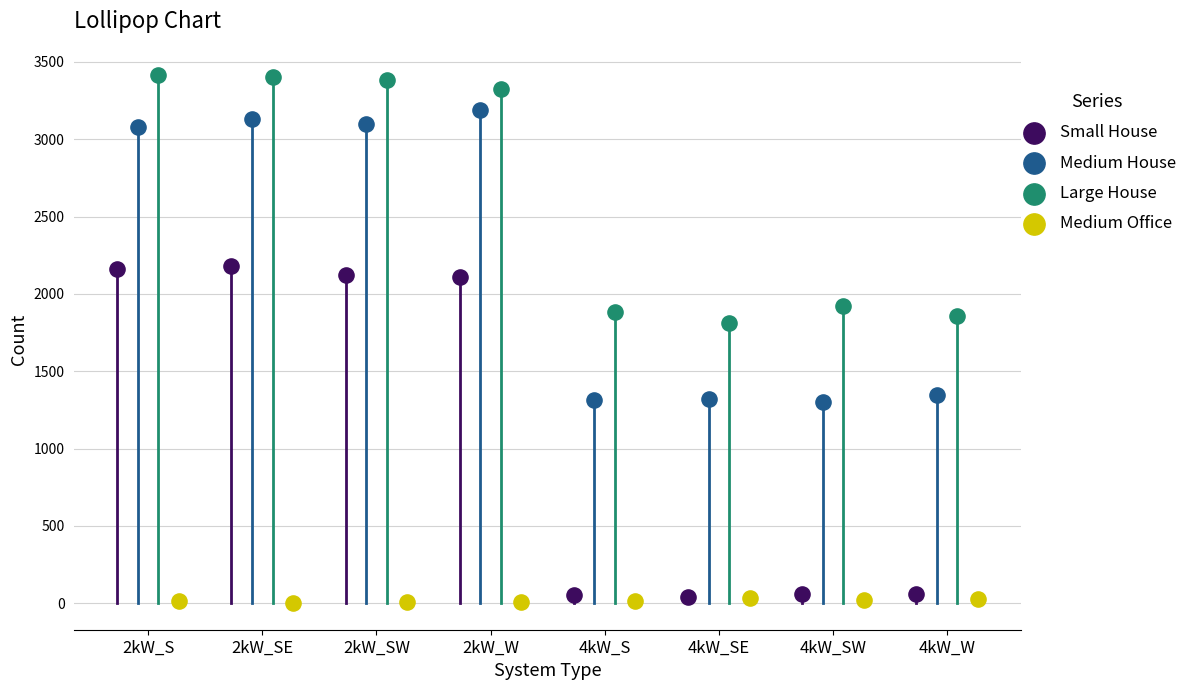

Which series reaches the maximum Y coordinate?

Large House